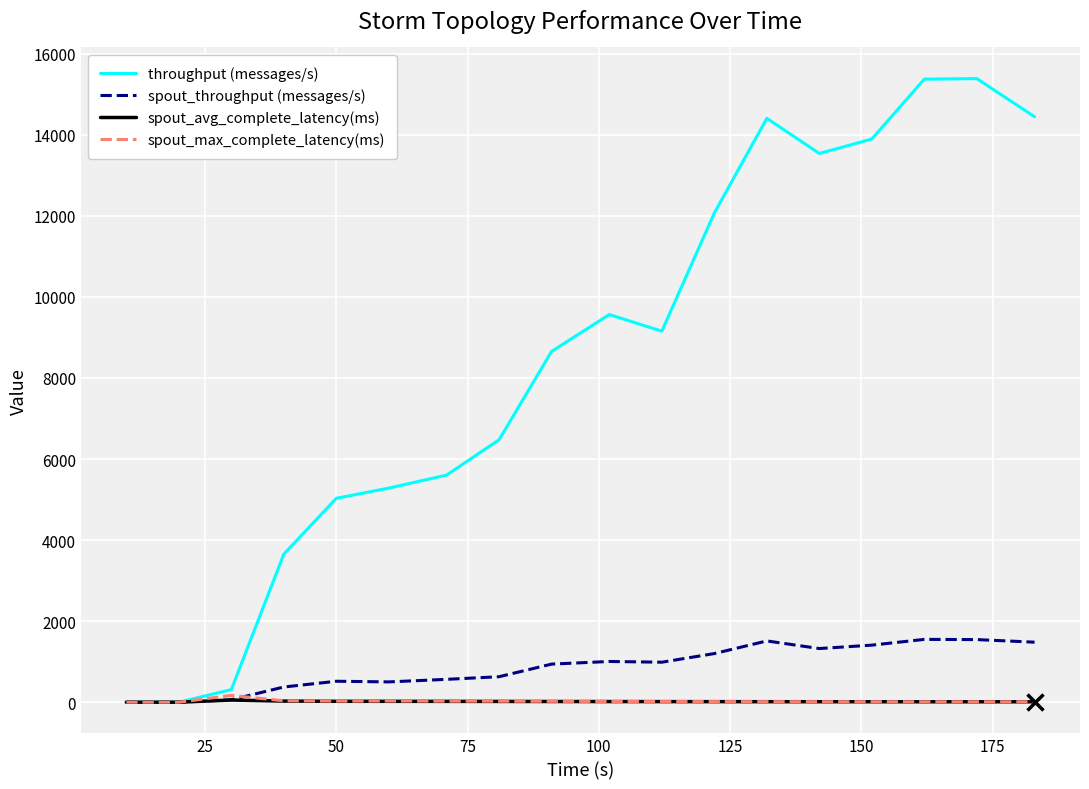

Which series has the widest spread of values?

throughput (messages/s)